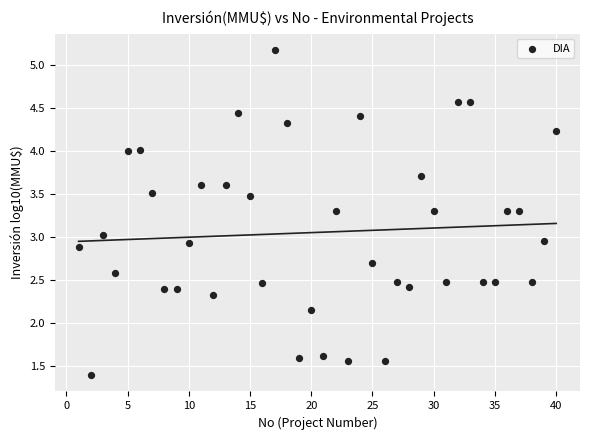

What is the range of Y values (max minus min)?

3.8